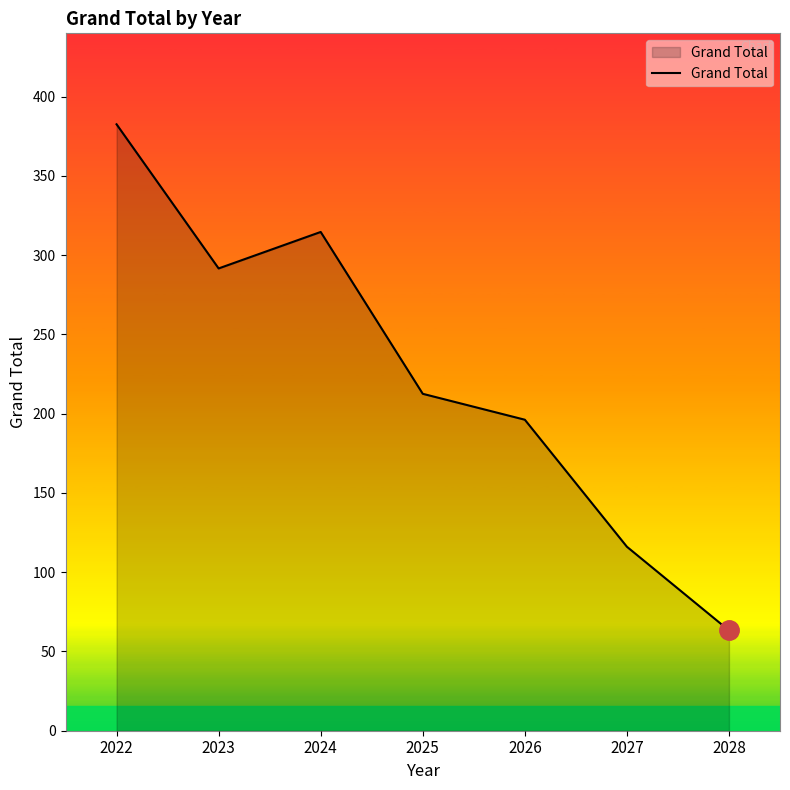

Reading left to right, list all the values displayed in this chart.

382.5	291.6	314.6	212.5	196.2	116.1	63.3